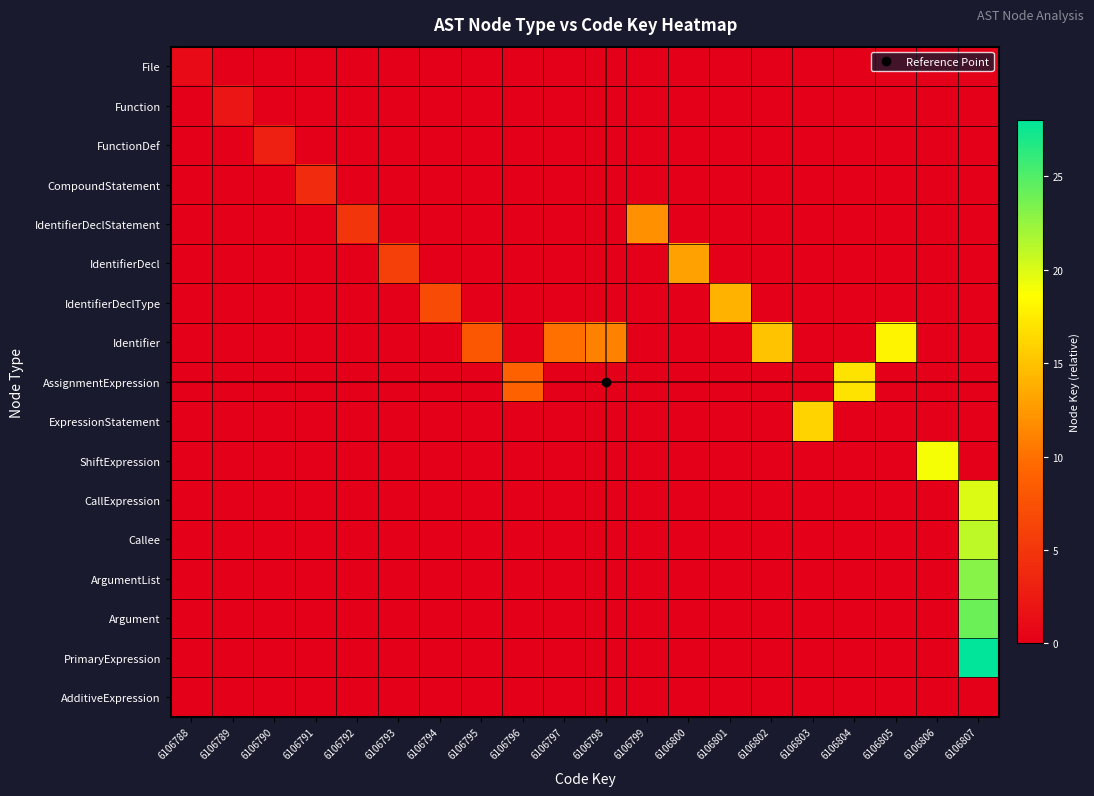

Reading left to right, extract all data points from this chart.

File: 6106788=1	6106789=0	6106790=0	6106791=0	6106792=0	6106793=0	6106794=0	6106795=0	6106796=0	6106797=0	6106798=0	6106799=0	6106800=0	6106801=0	6106802=0	6106803=0	6106804=0	6106805=0	6106806=0	6106807=0
Function: 6106788=0	6106789=2	6106790=0	6106791=0	6106792=0	6106793=0	6106794=0	6106795=0	6106796=0	6106797=0	6106798=0	6106799=0	6106800=0	6106801=0	6106802=0	6106803=0	6106804=0	6106805=0	6106806=0	6106807=0
FunctionDef: 6106788=0	6106789=0	6106790=3	6106791=0	6106792=0	6106793=0	6106794=0	6106795=0	6106796=0	6106797=0	6106798=0	6106799=0	6106800=0	6106801=0	6106802=0	6106803=0	6106804=0	6106805=0	6106806=0	6106807=0
CompoundStatement: 6106788=0	6106789=0	6106790=0	6106791=4	6106792=0	6106793=0	6106794=0	6106795=0	6106796=0	6106797=0	6106798=0	6106799=0	6106800=0	6106801=0	6106802=0	6106803=0	6106804=0	6106805=0	6106806=0	6106807=0
IdentifierDeclStatement: 6106788=0	6106789=0	6106790=0	6106791=0	6106792=5	6106793=0	6106794=0	6106795=0	6106796=0	6106797=0	6106798=0	6106799=12	6106800=0	6106801=0	6106802=0	6106803=0	6106804=0	6106805=0	6106806=0	6106807=0
IdentifierDecl: 6106788=0	6106789=0	6106790=0	6106791=0	6106792=0	6106793=6	6106794=0	6106795=0	6106796=0	6106797=0	6106798=0	6106799=0	6106800=13	6106801=0	6106802=0	6106803=0	6106804=0	6106805=0	6106806=0	6106807=0
IdentifierDeclType: 6106788=0	6106789=0	6106790=0	6106791=0	6106792=0	6106793=0	6106794=7	6106795=0	6106796=0	6106797=0	6106798=0	6106799=0	6106800=0	6106801=14	6106802=0	6106803=0	6106804=0	6106805=0	6106806=0	6106807=0
Identifier: 6106788=0	6106789=0	6106790=0	6106791=0	6106792=0	6106793=0	6106794=0	6106795=8	6106796=0	6106797=10	6106798=11	6106799=0	6106800=0	6106801=0	6106802=15	6106803=0	6106804=0	6106805=18	6106806=0	6106807=0
AssignmentExpression: 6106788=0	6106789=0	6106790=0	6106791=0	6106792=0	6106793=0	6106794=0	6106795=0	6106796=9	6106797=0	6106798=0	6106799=0	6106800=0	6106801=0	6106802=0	6106803=0	6106804=17	6106805=0	6106806=0	6106807=0
ExpressionStatement: 6106788=0	6106789=0	6106790=0	6106791=0	6106792=0	6106793=0	6106794=0	6106795=0	6106796=0	6106797=0	6106798=0	6106799=0	6106800=0	6106801=0	6106802=0	6106803=16	6106804=0	6106805=0	6106806=0	6106807=0
ShiftExpression: 6106788=0	6106789=0	6106790=0	6106791=0	6106792=0	6106793=0	6106794=0	6106795=0	6106796=0	6106797=0	6106798=0	6106799=0	6106800=0	6106801=0	6106802=0	6106803=0	6106804=0	6106805=0	6106806=19	6106807=0
CallExpression: 6106788=0	6106789=0	6106790=0	6106791=0	6106792=0	6106793=0	6106794=0	6106795=0	6106796=0	6106797=0	6106798=0	6106799=0	6106800=0	6106801=0	6106802=0	6106803=0	6106804=0	6106805=0	6106806=0	6106807=20
Callee: 6106788=0	6106789=0	6106790=0	6106791=0	6106792=0	6106793=0	6106794=0	6106795=0	6106796=0	6106797=0	6106798=0	6106799=0	6106800=0	6106801=0	6106802=0	6106803=0	6106804=0	6106805=0	6106806=0	6106807=21
ArgumentList: 6106788=0	6106789=0	6106790=0	6106791=0	6106792=0	6106793=0	6106794=0	6106795=0	6106796=0	6106797=0	6106798=0	6106799=0	6106800=0	6106801=0	6106802=0	6106803=0	6106804=0	6106805=0	6106806=0	6106807=23
Argument: 6106788=0	6106789=0	6106790=0	6106791=0	6106792=0	6106793=0	6106794=0	6106795=0	6106796=0	6106797=0	6106798=0	6106799=0	6106800=0	6106801=0	6106802=0	6106803=0	6106804=0	6106805=0	6106806=0	6106807=24
PrimaryExpression: 6106788=0	6106789=0	6106790=0	6106791=0	6106792=0	6106793=0	6106794=0	6106795=0	6106796=0	6106797=0	6106798=0	6106799=0	6106800=0	6106801=0	6106802=0	6106803=0	6106804=0	6106805=0	6106806=0	6106807=28
AdditiveExpression: 6106788=0	6106789=0	6106790=0	6106791=0	6106792=0	6106793=0	6106794=0	6106795=0	6106796=0	6106797=0	6106798=0	6106799=0	6106800=0	6106801=0	6106802=0	6106803=0	6106804=0	6106805=0	6106806=0	6106807=0